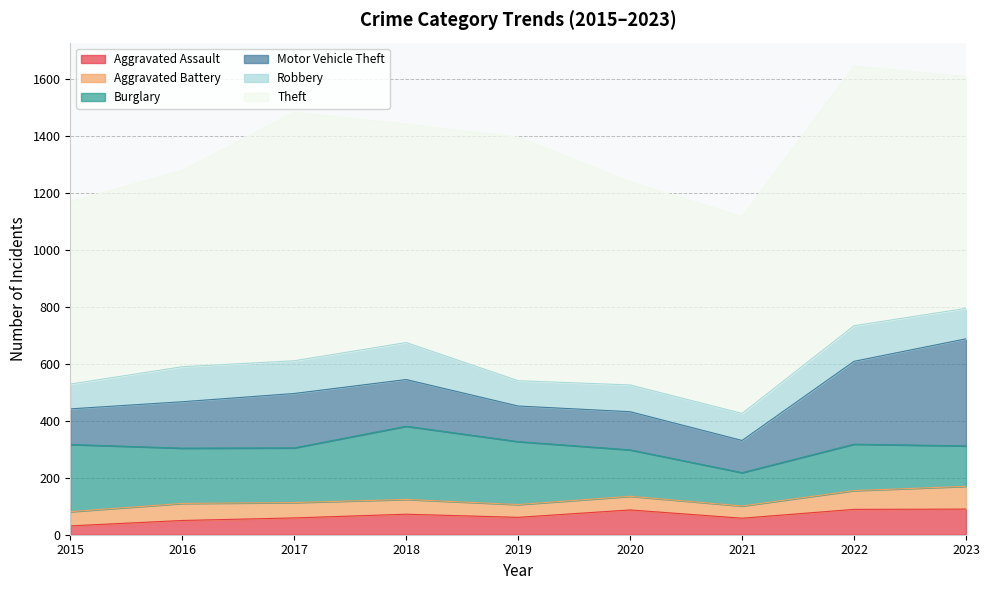

True or false: Motor Vehicle Theft and Robbery intersect in this chart.

False